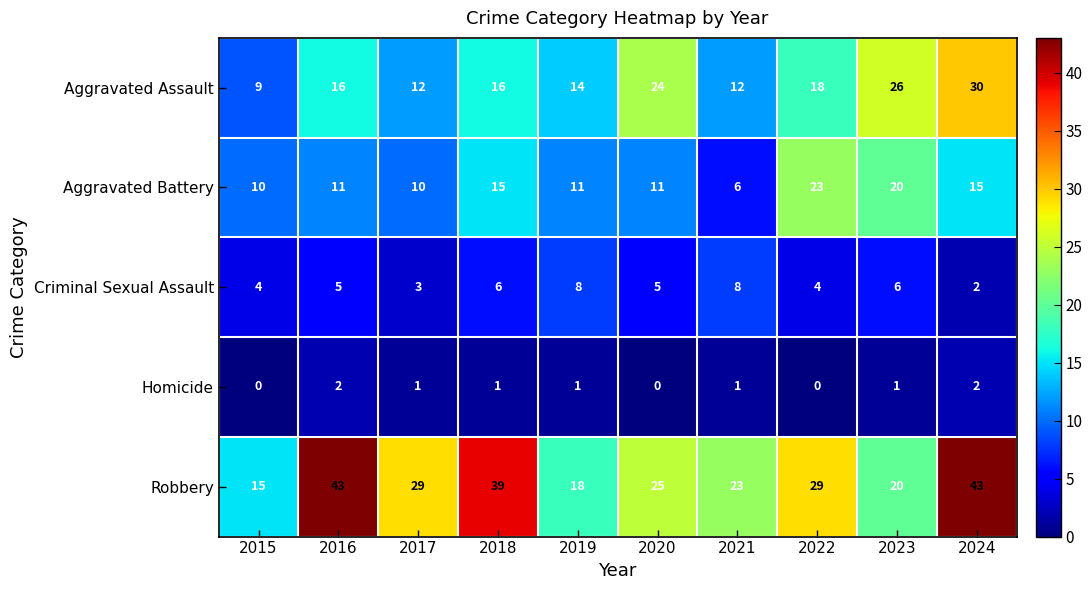

At how many categories does at least one series exceed 7?

10